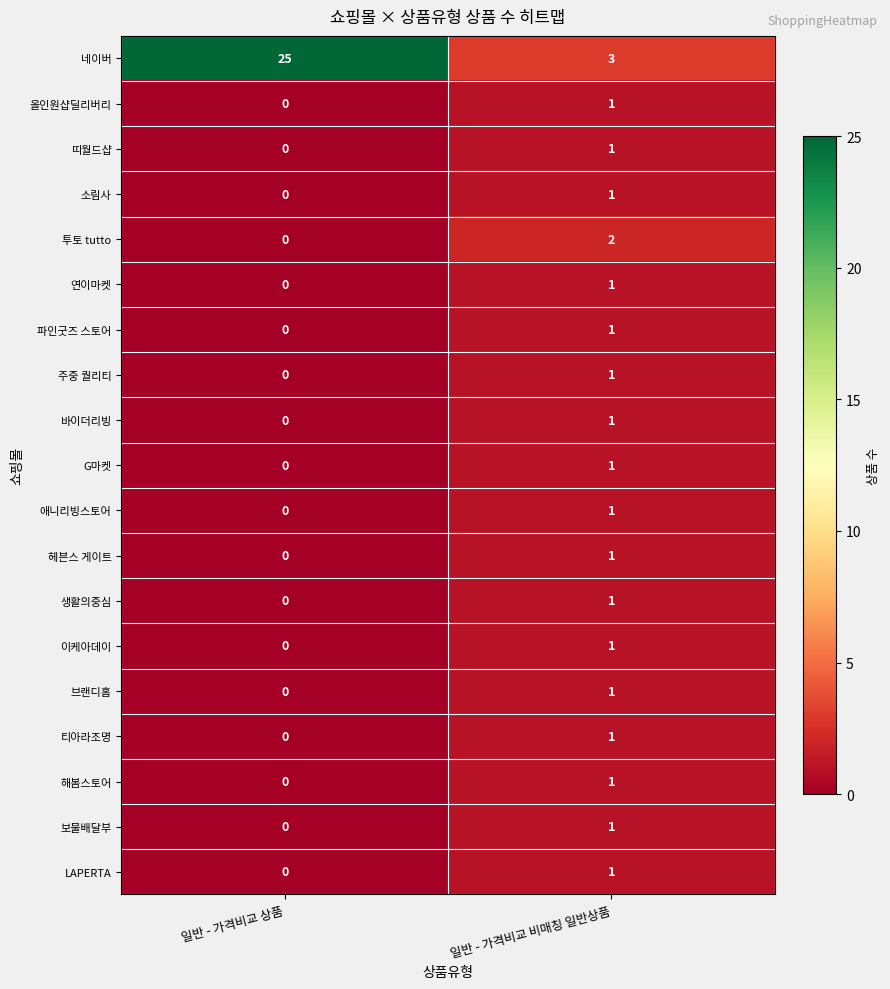

The value of 이케아데이 at 일반 - 가격비교 상품 is 0. True or false?

True